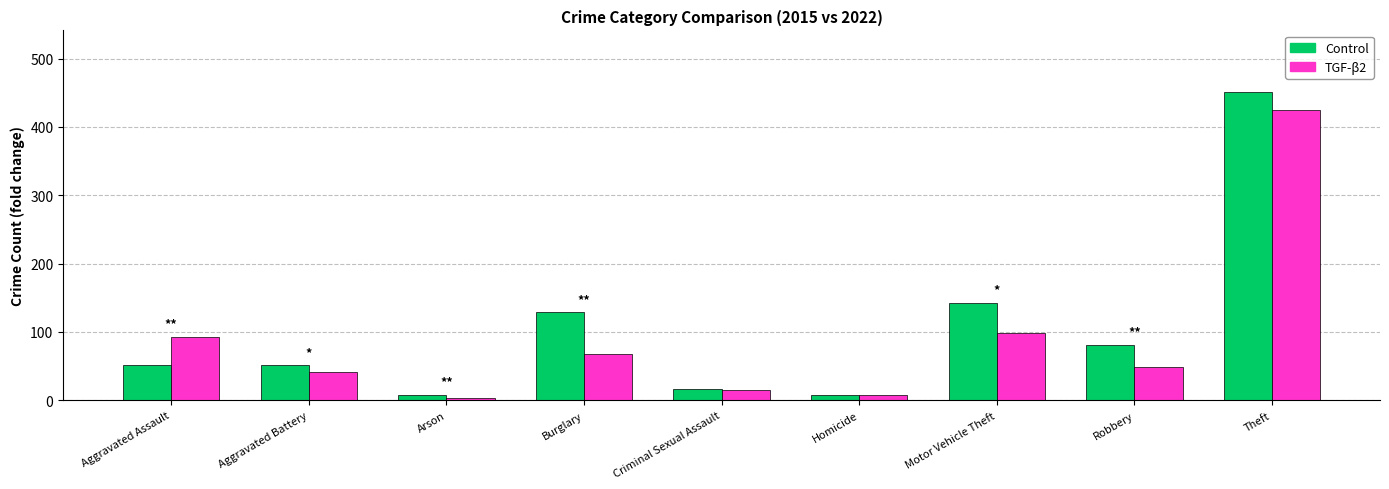

What is the maximum value for Control?

451